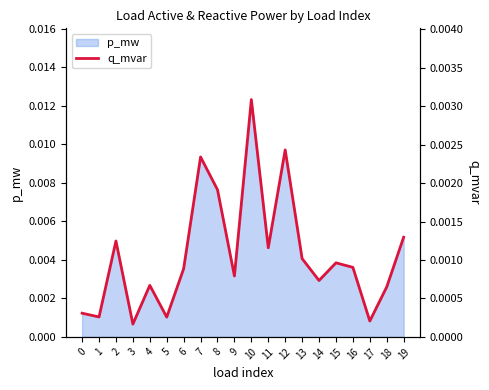

At which label does p_mw reach its peak?

10